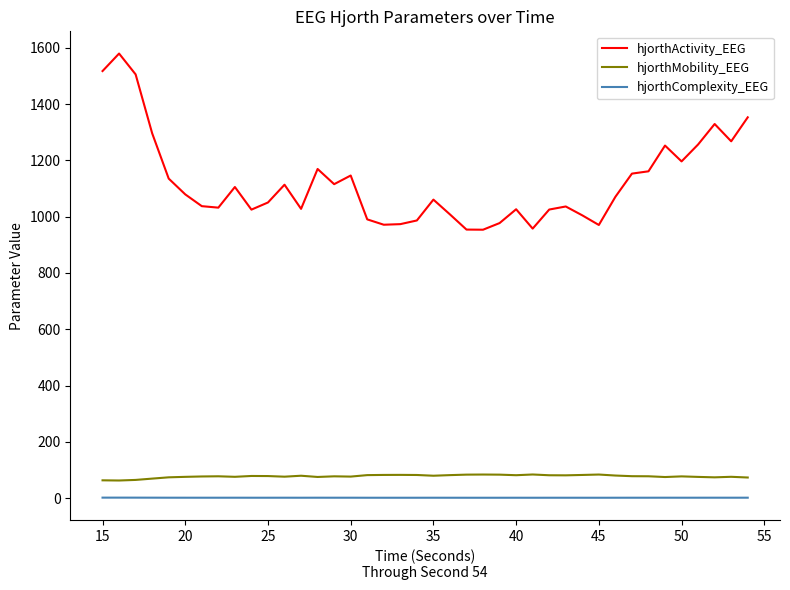

Which series has the widest spread of values?

hjorthActivity_EEG